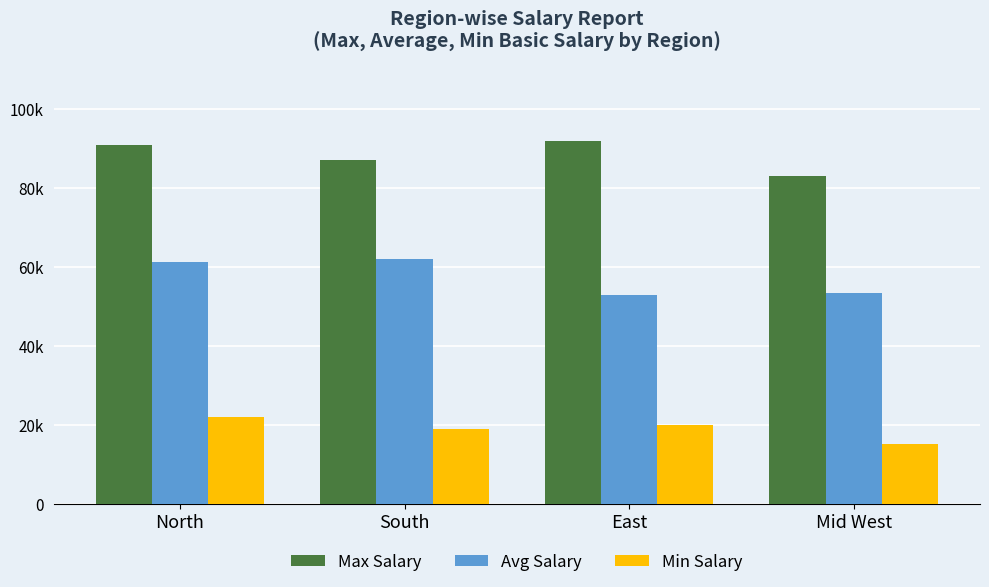

Rank the series by their average value, from highest to lowest.

Max Salary, Avg Salary, Min Salary